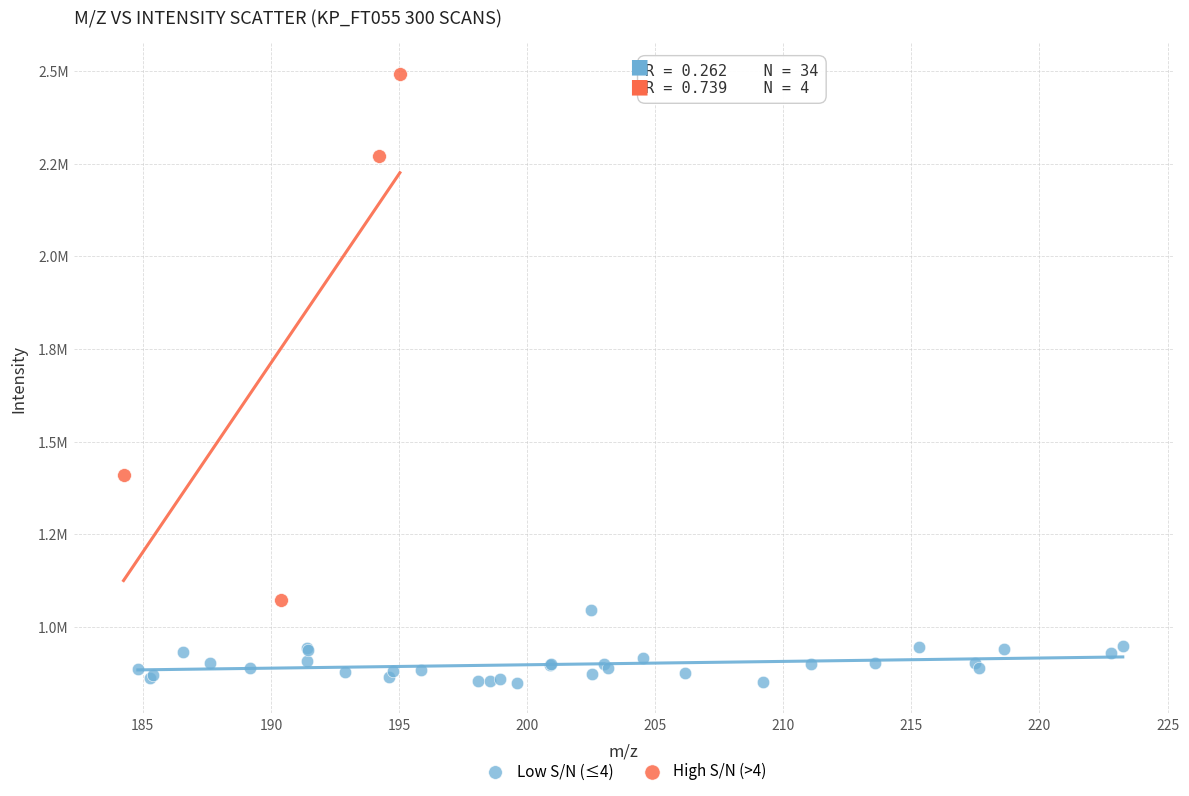

Which series reaches the minimum Y coordinate?

Low S/N (≤4)